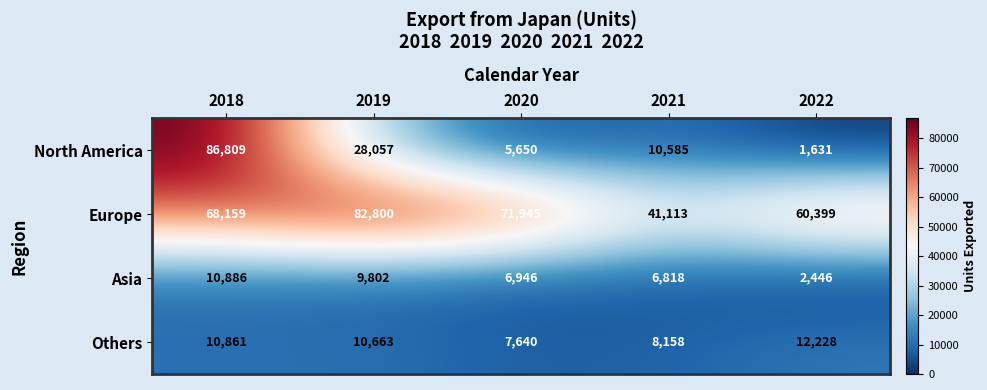

What is the spread (max minus min) of values at 2021?

34295